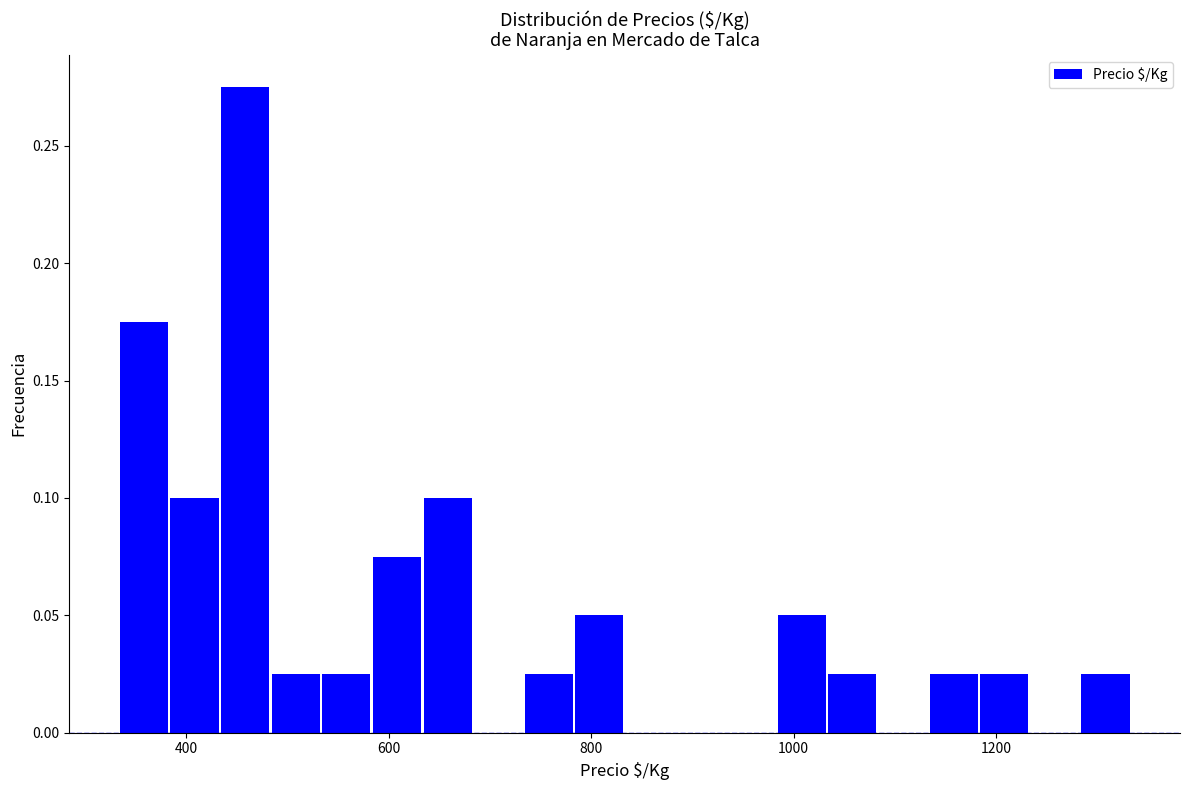

Around what value on the x-axis is the tallest bar? Give the approximate position of its centre, as read against the axis.

460